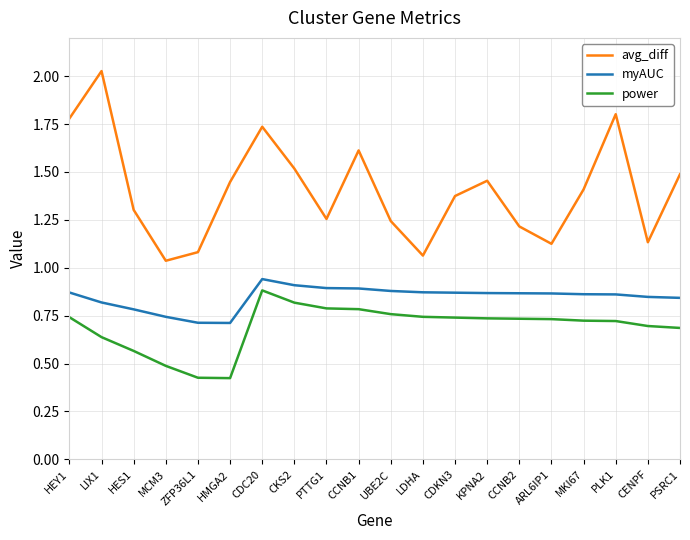

Is the value of power at UBE2C greater than the value of myAUC at CDC20?

No